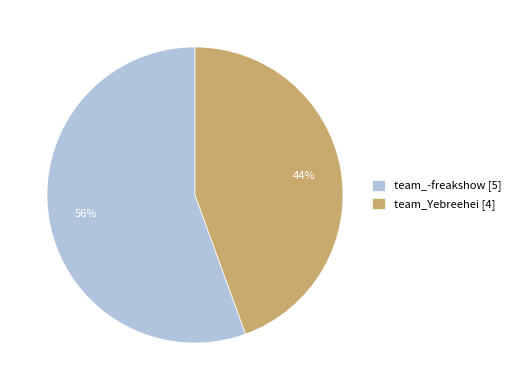

How many slices are in this pie chart?

2